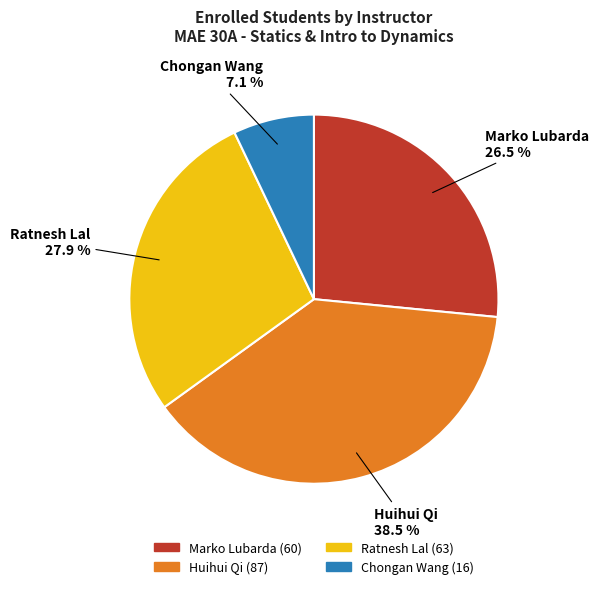

To the nearest percent, what is the average slice percentage?

25%